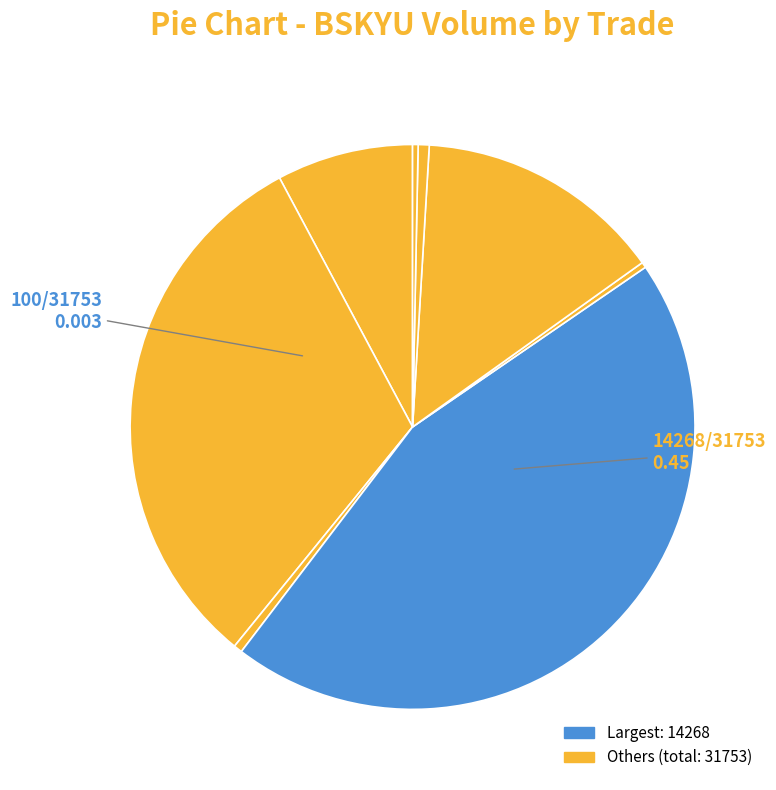

Does any single category account for the majority?

No